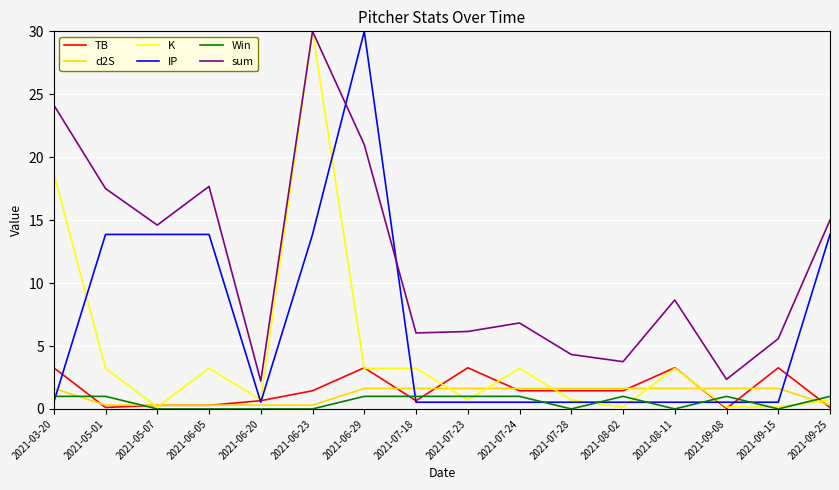

What is the difference between the second highest and minimum values in the Win series?

1.0